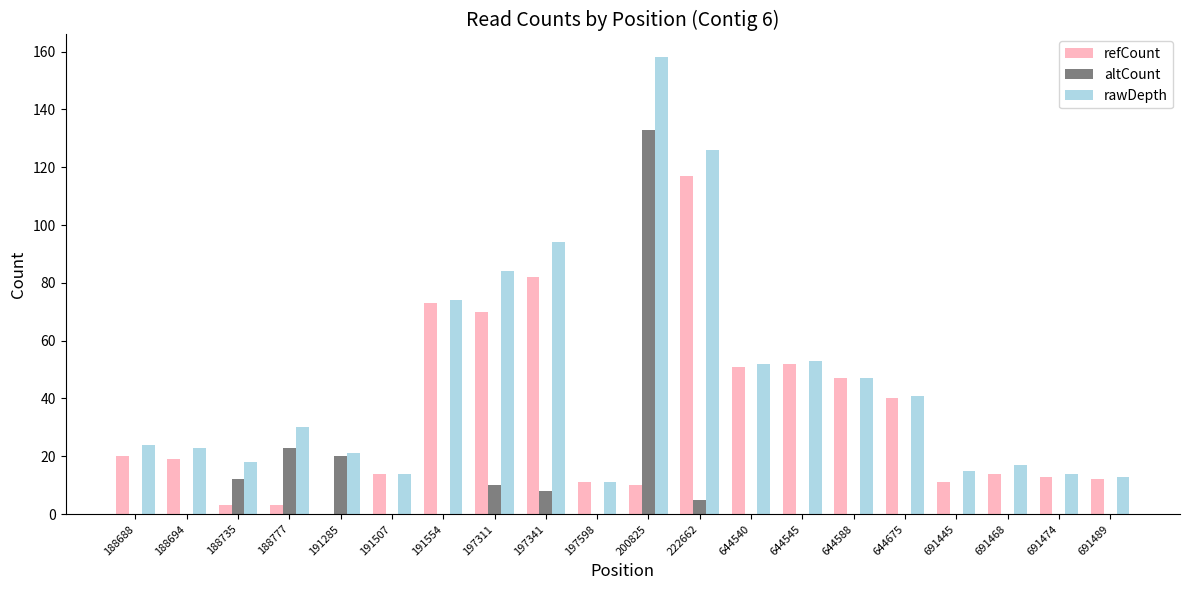

At which label does refCount reach its peak?

222662